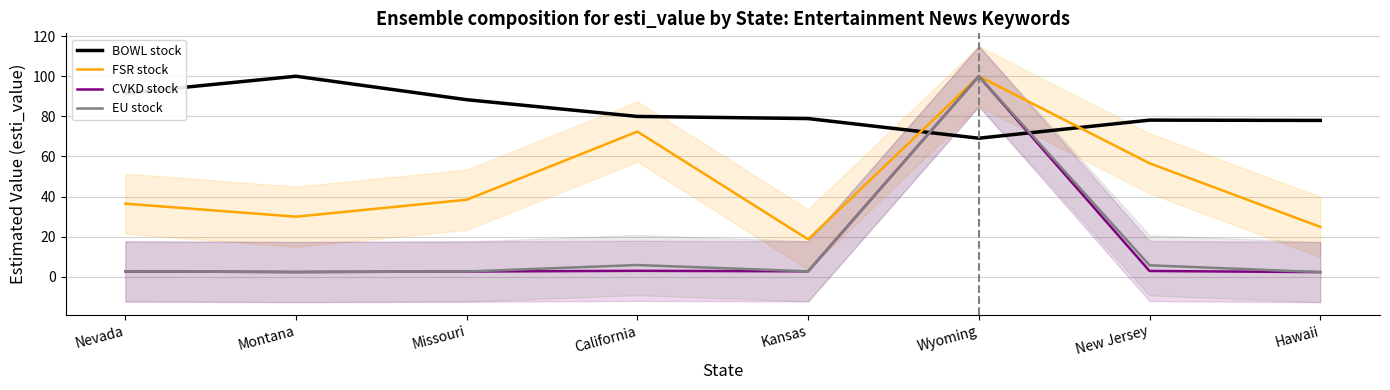

Which category has the lowest value in the FSR stock series?

Kansas